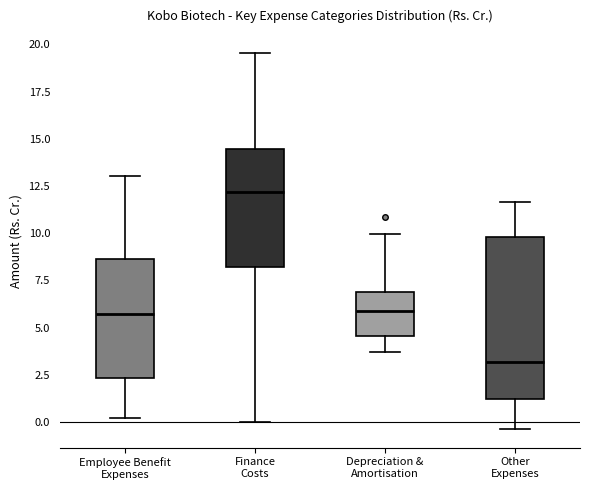

Which box has the lowest median line?

Other Expenses